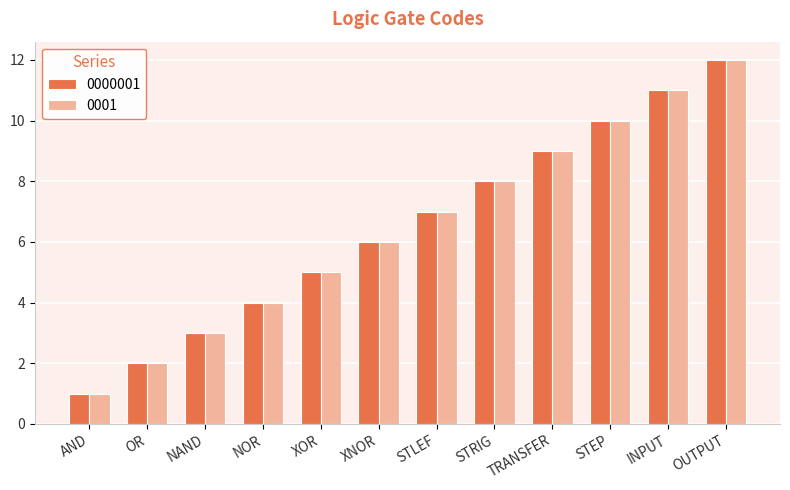

How many bars are there in total?

24